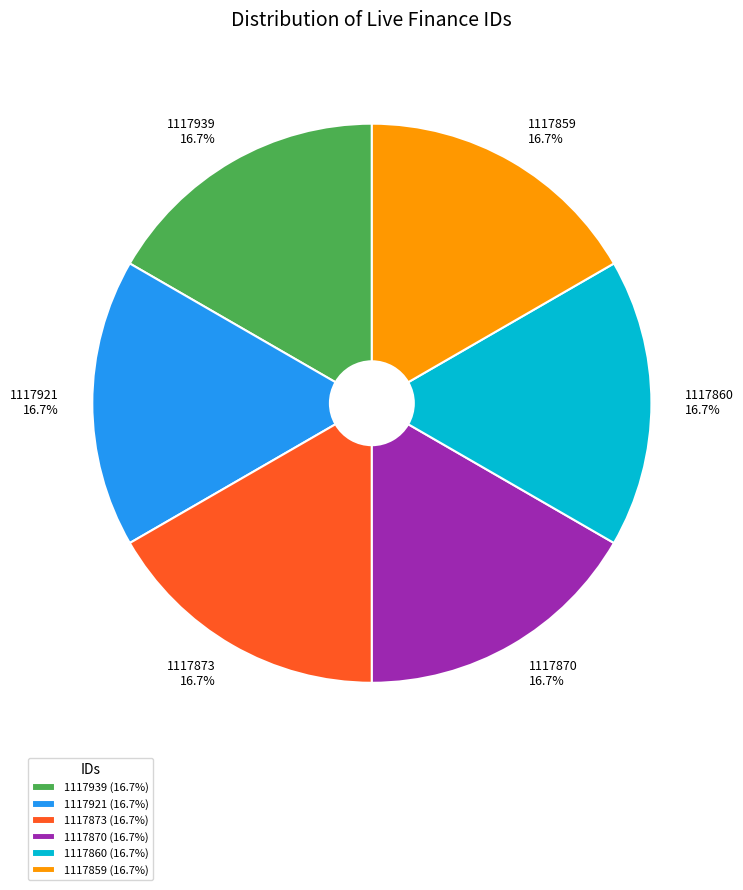

Is there a majority slice in this chart?

No